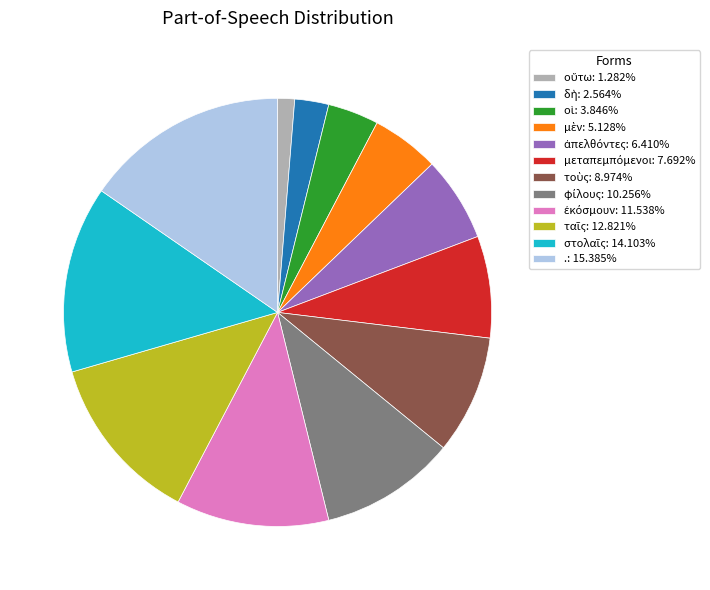

Is there any slice that represents more than half of the pie?

No